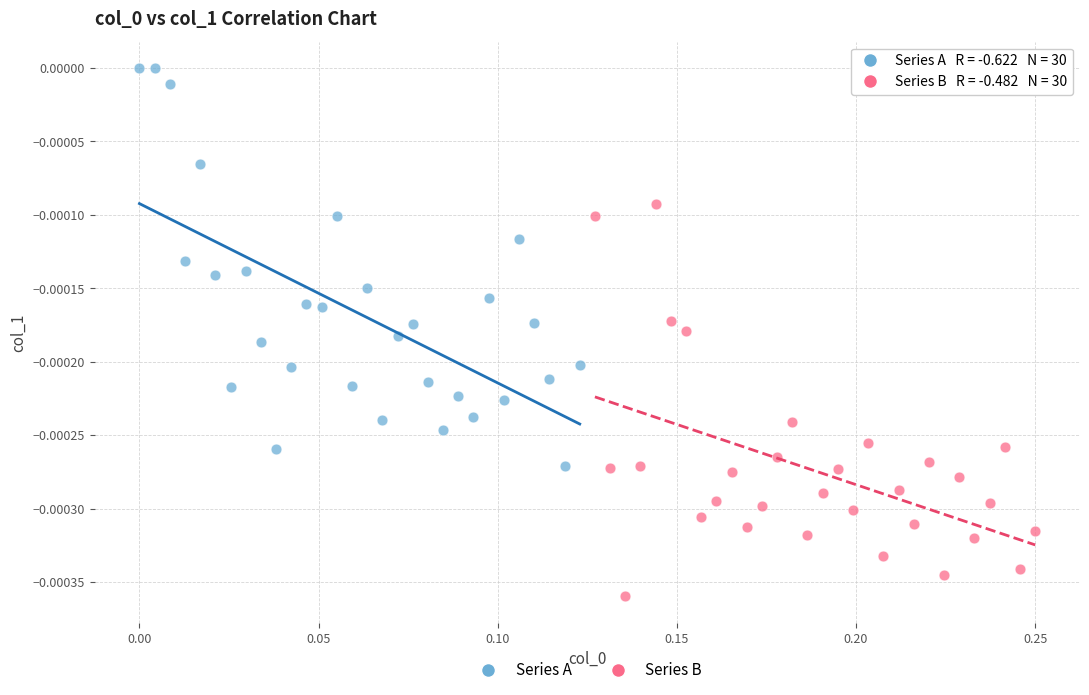

What are all the series names shown in the legend?

Series A, Series B